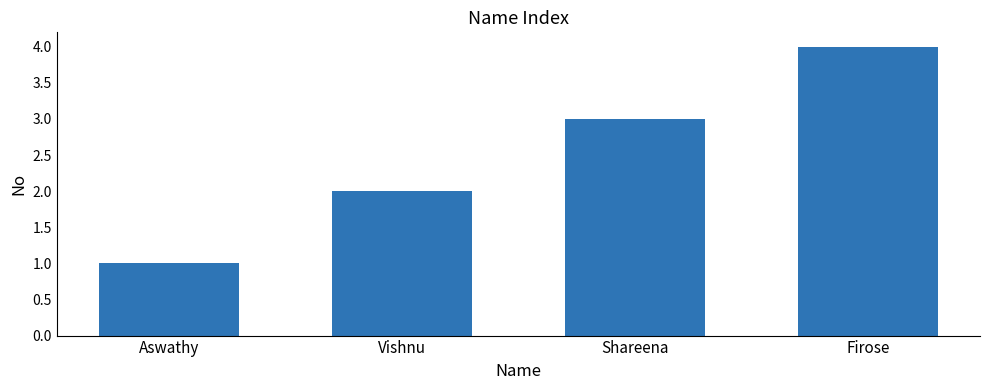

Count the number of data series in this chart.

1